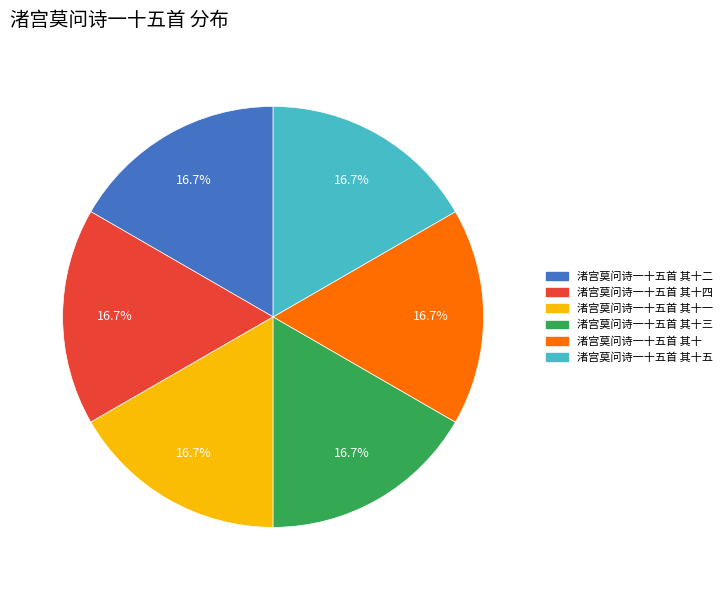

Does any single category account for the majority?

No